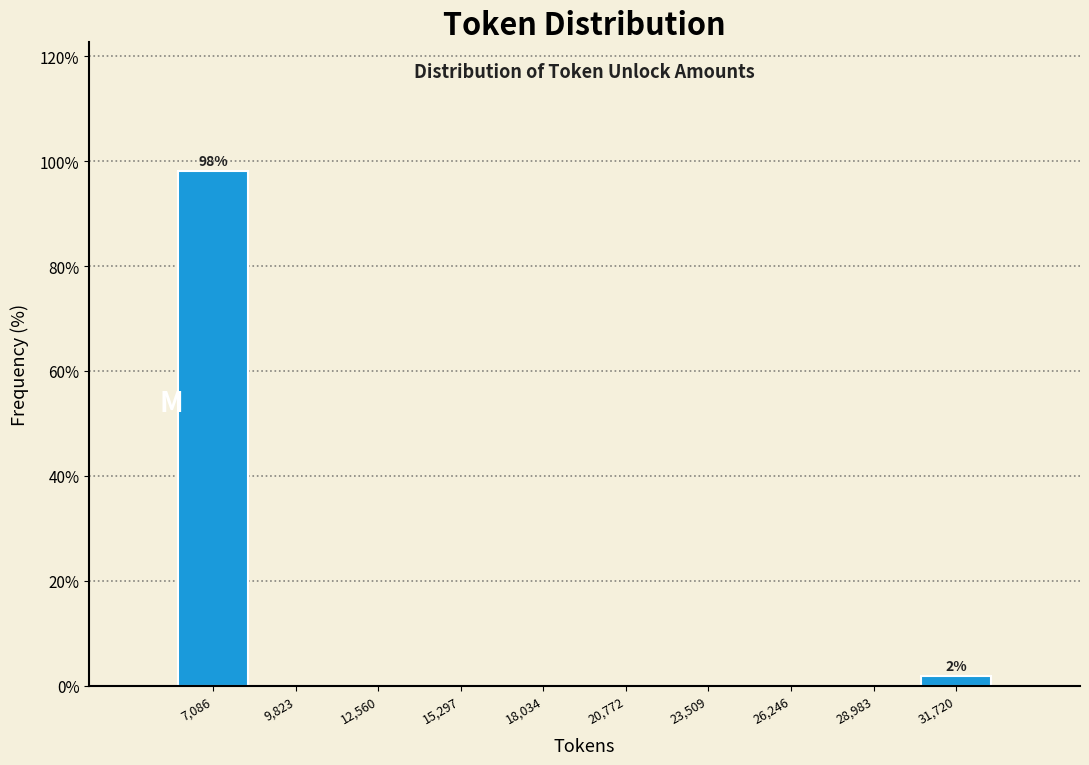

Over which range of the x-axis is the bar tallest?

5500 to 8500